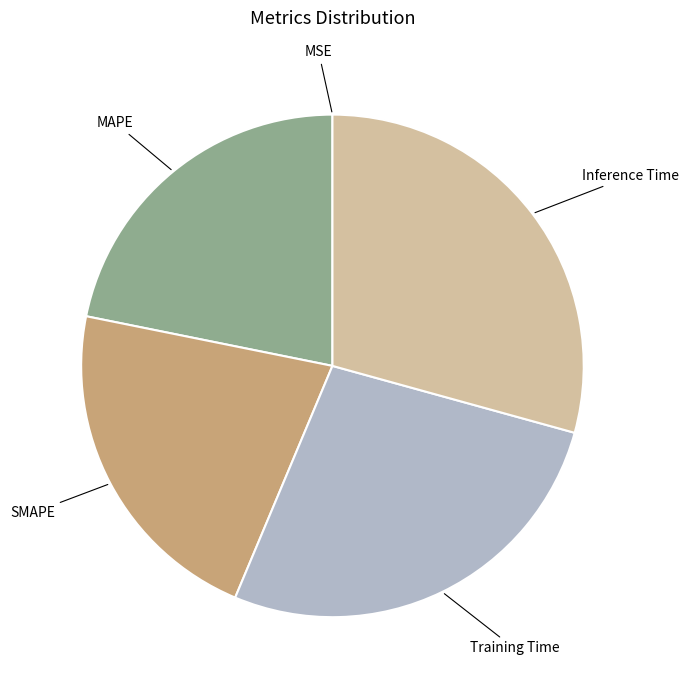

Which slice is the largest?

Inference Time